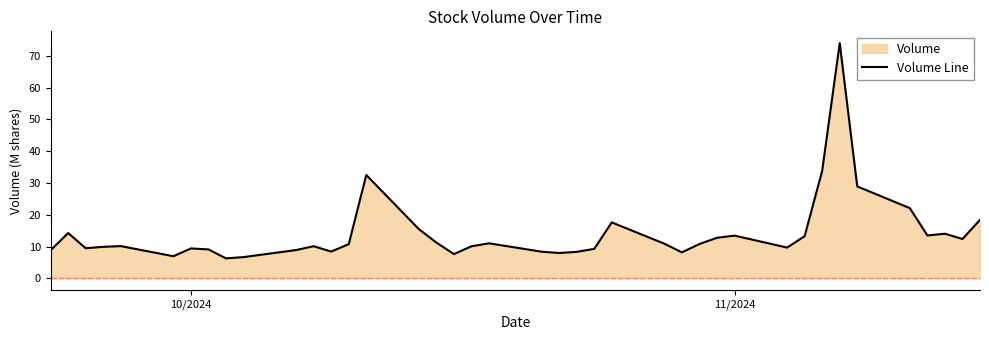

What is the minimum value shown in the chart?

6.3